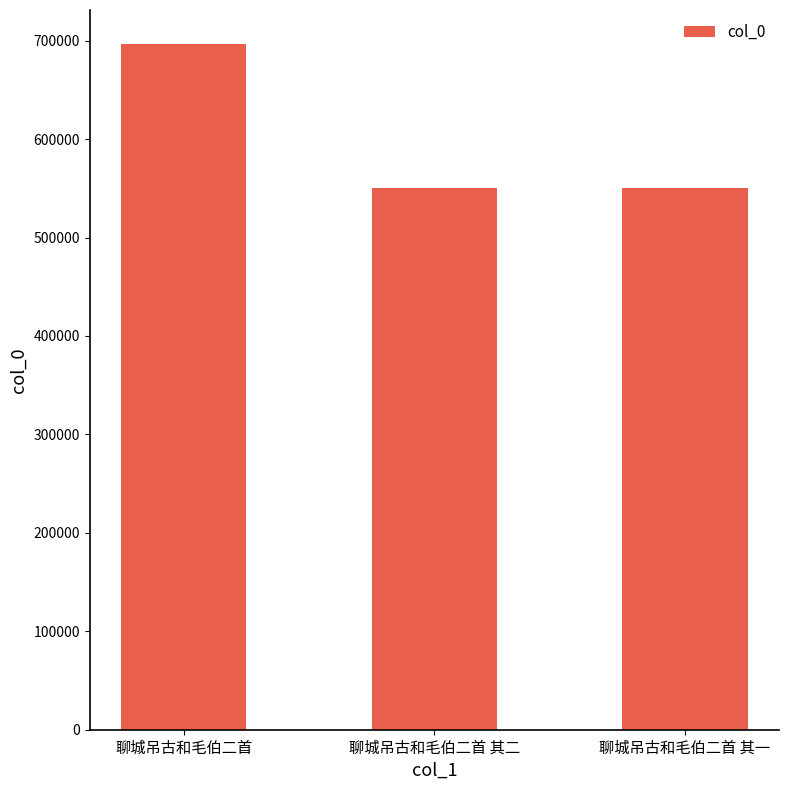

True or false: the data shows 163137 at 聊城吊古和毛伯二首 其一.

False